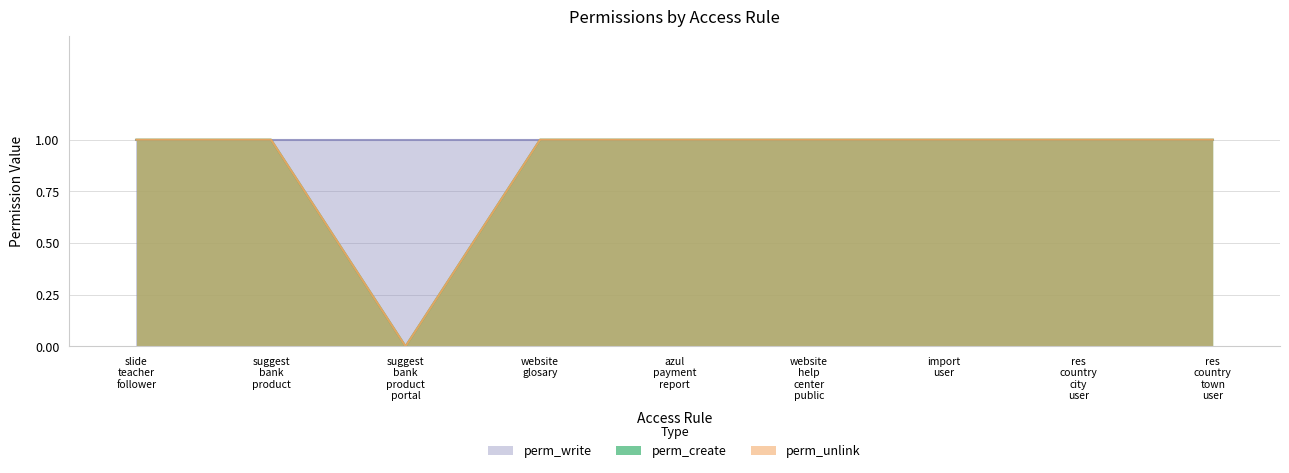

True or false: perm_create has more than 1 points higher than both neighbors.

False